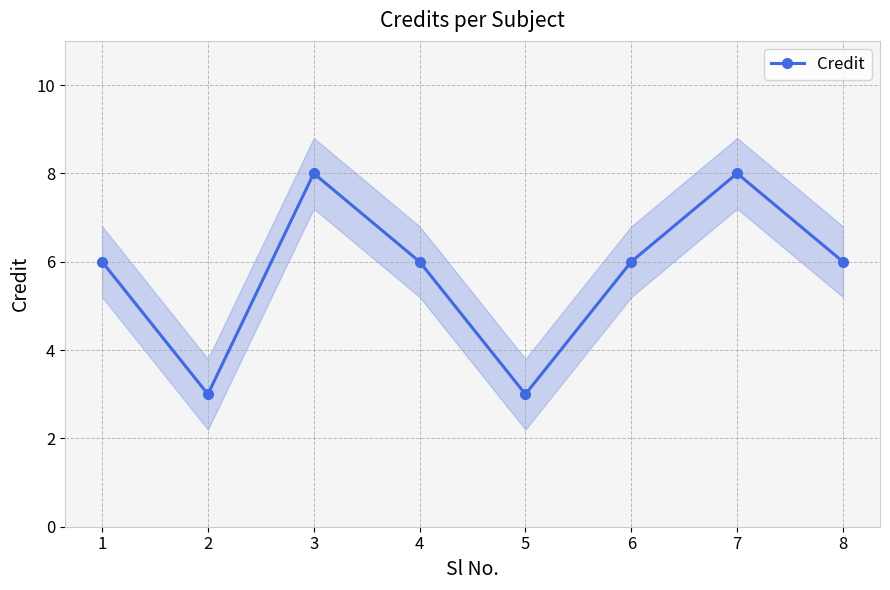

Reading left to right, list all the values displayed in this chart.

6	3	8	6	3	6	8	6